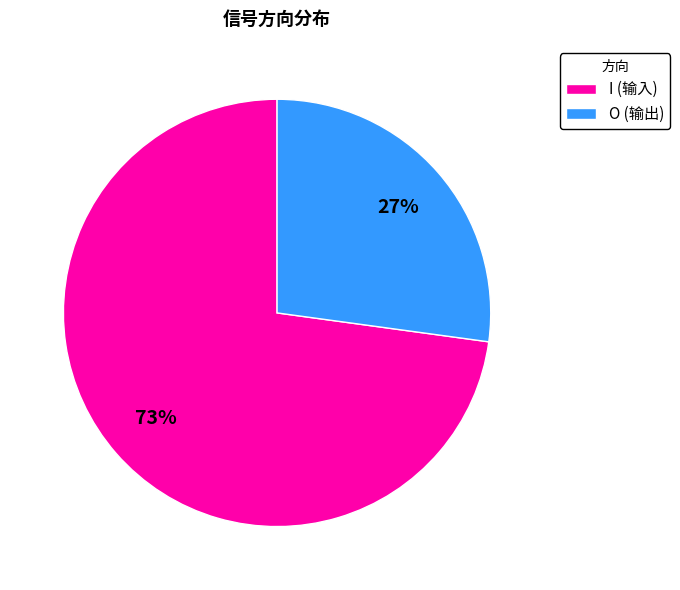

To the nearest percent, what is the difference between the largest and smallest slice percentages?

46%